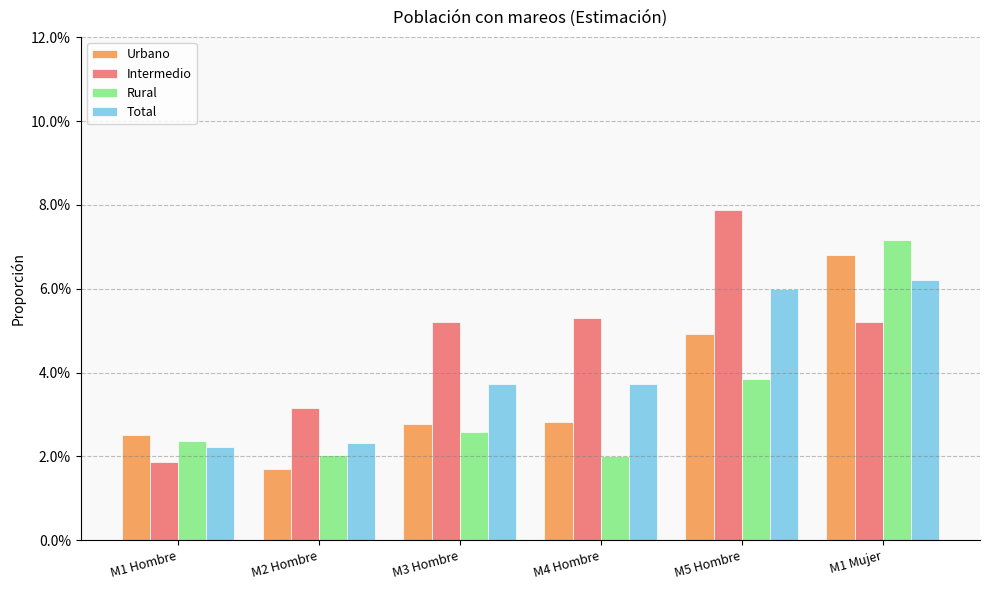

At which label is Total closest to 0?

M1 Hombre